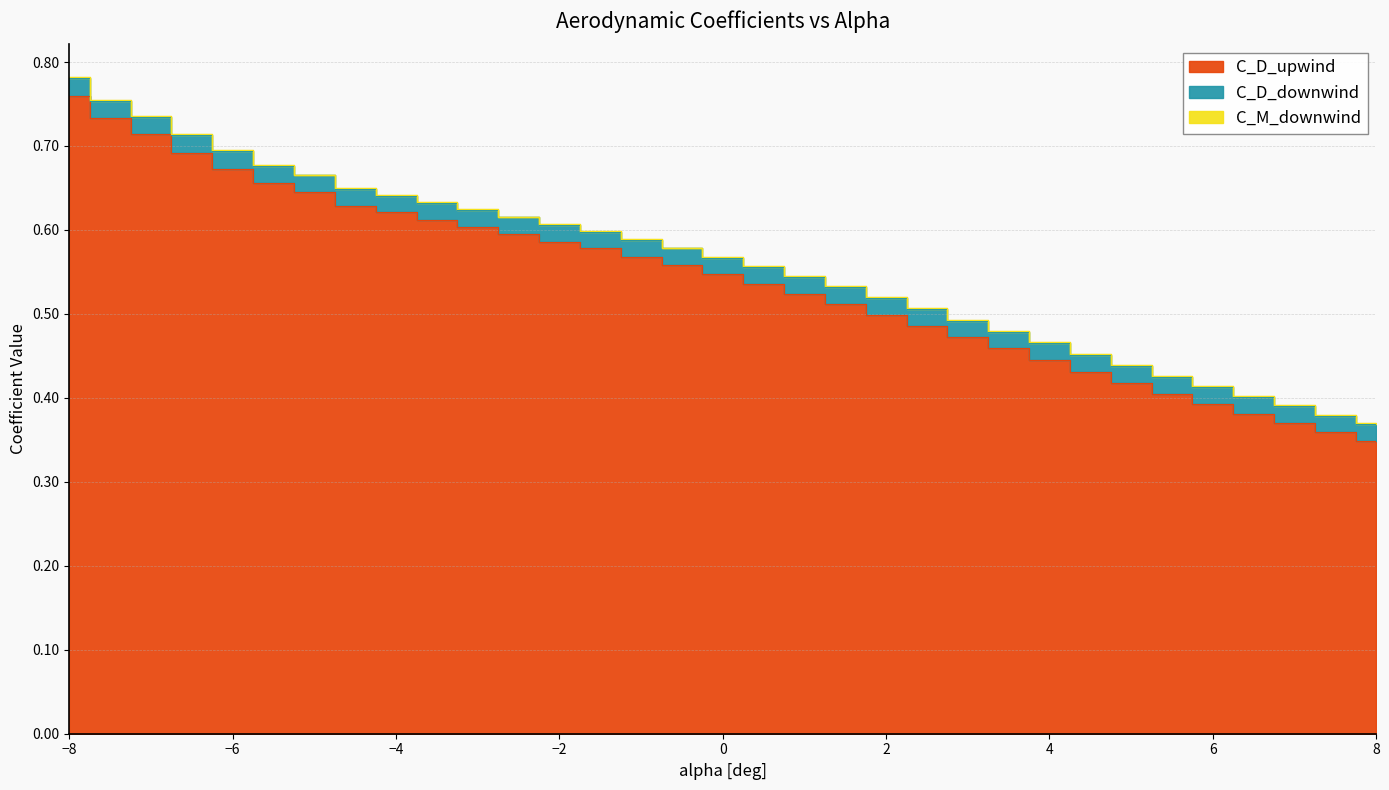

At which category is the sum across all series the highest?

-8